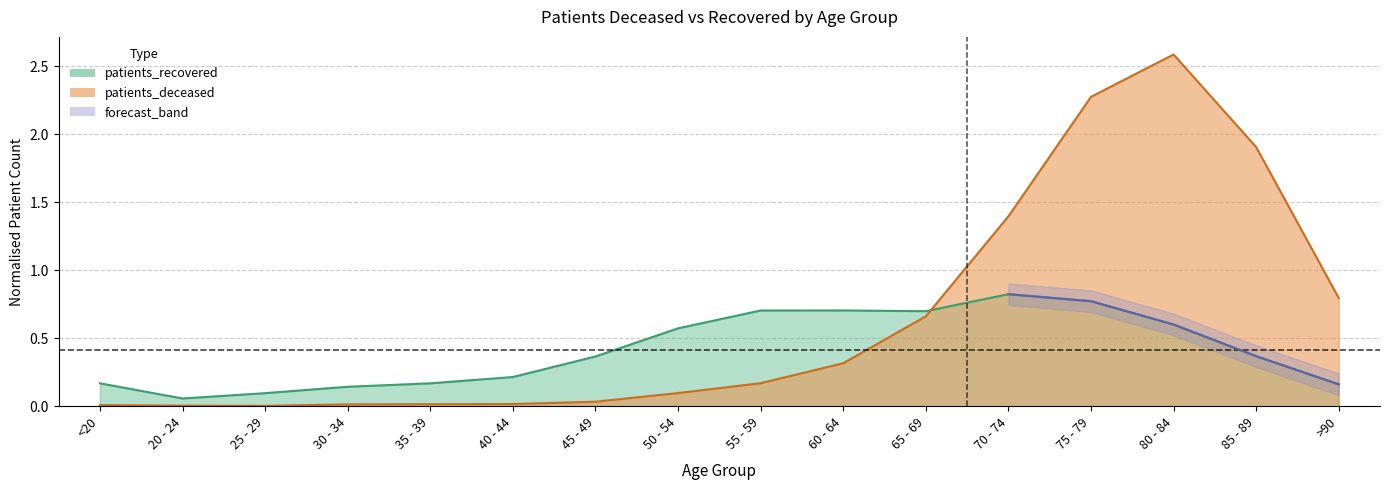

What is the sum of all patients_deceased values?

10.3